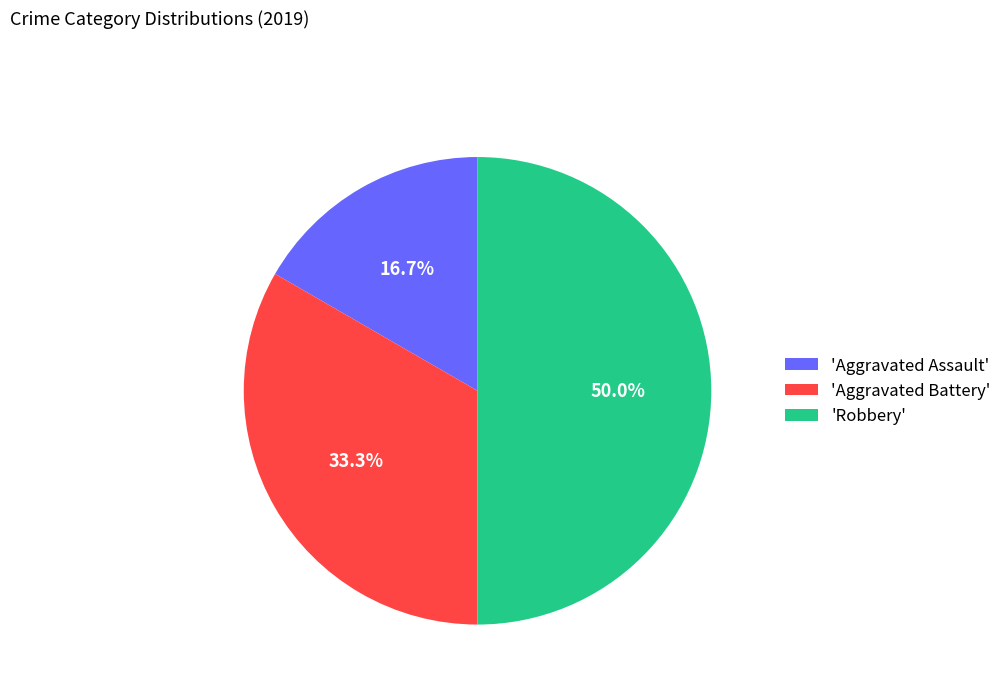

What is the largest slice in the pie chart?

'Robbery'